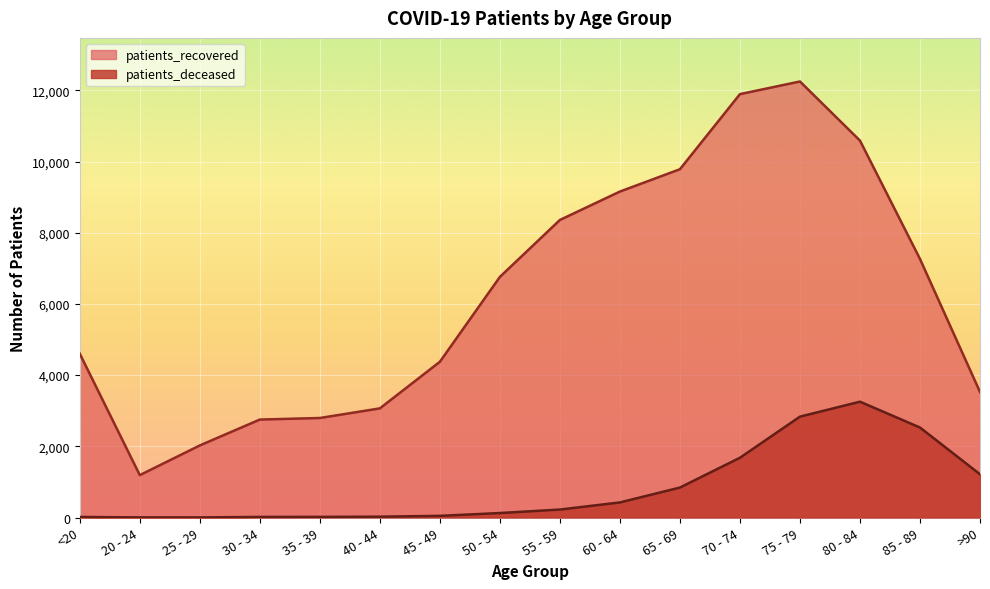

The patients_deceased series shows 424 at 60 - 64. True or false?

True